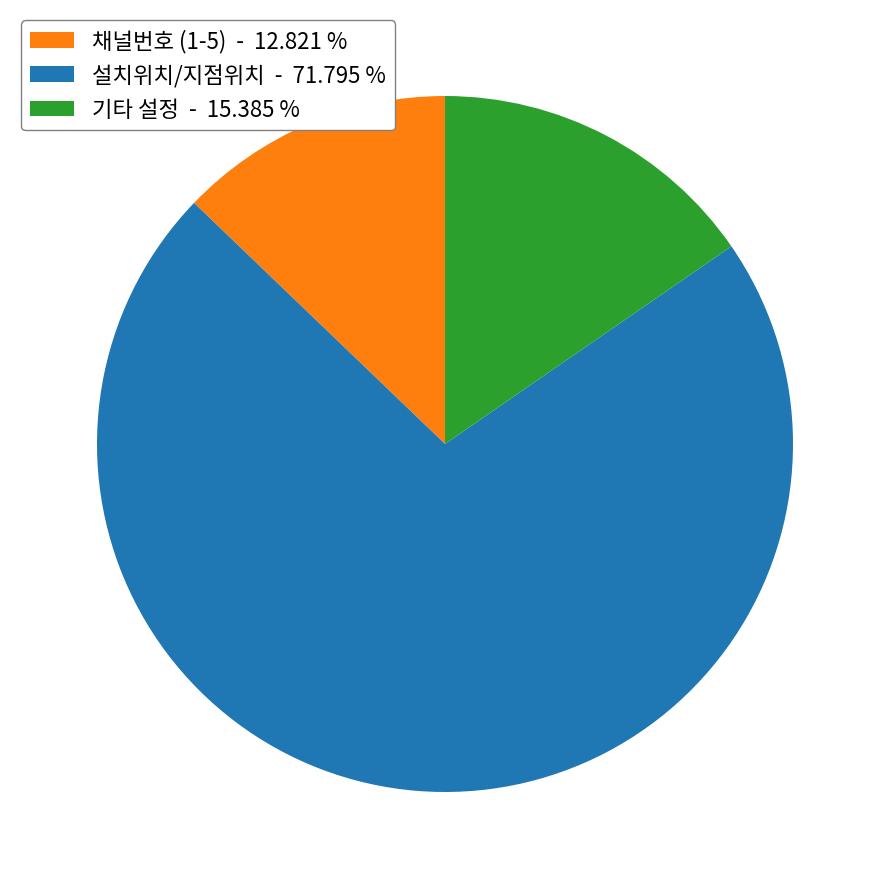

Between 설치위치/지점위치 - 71.795 % and 채널번호 (1-5) - 12.821 %, which is larger?

설치위치/지점위치 - 71.795 %